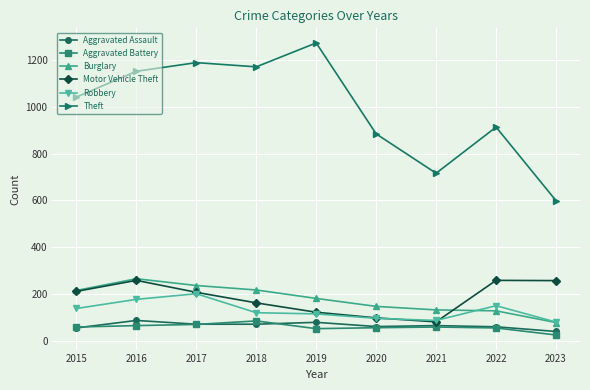

Is it true that Theft equals 1810 at 2017?

False